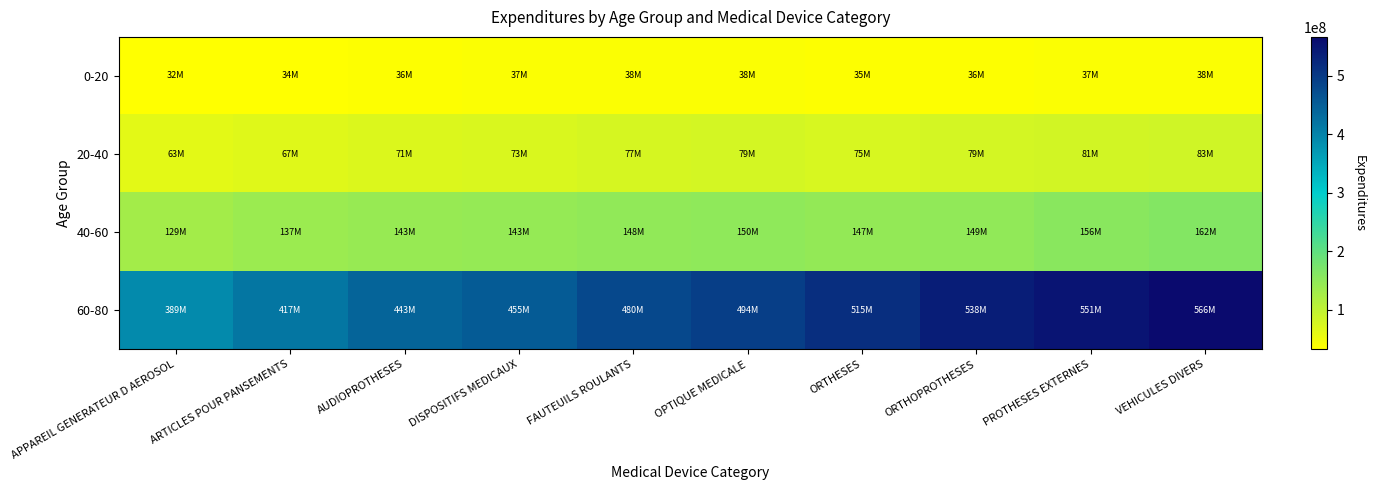

What is the smallest value displayed?

32240662